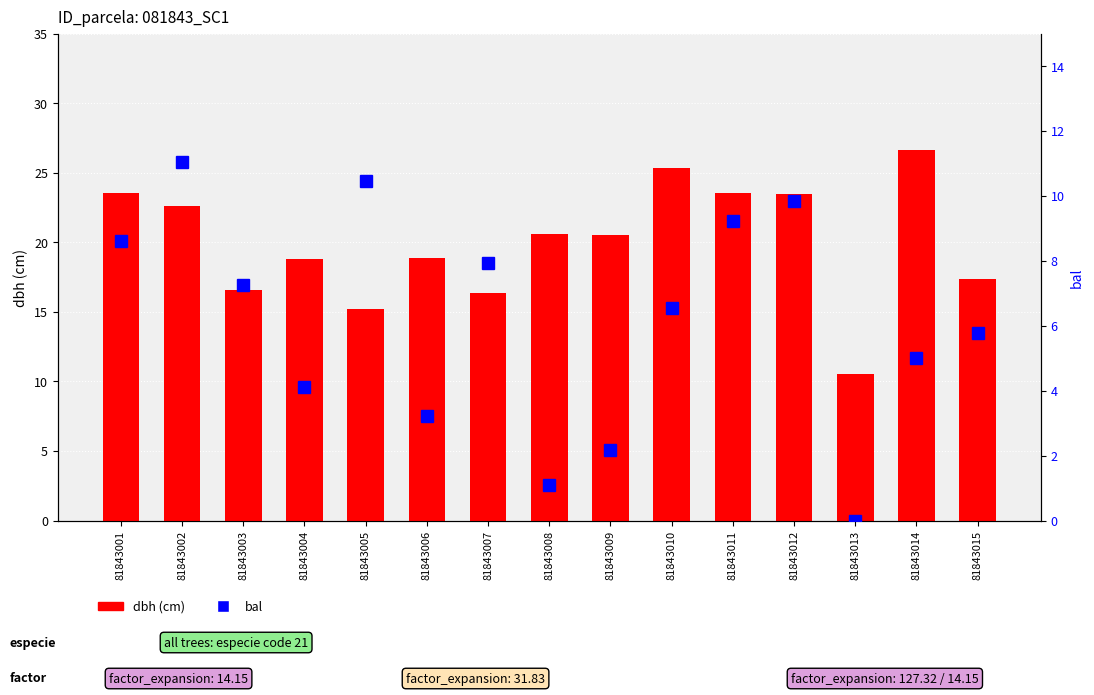

What is the difference between the highest and lowest values at 81843006?

15.7